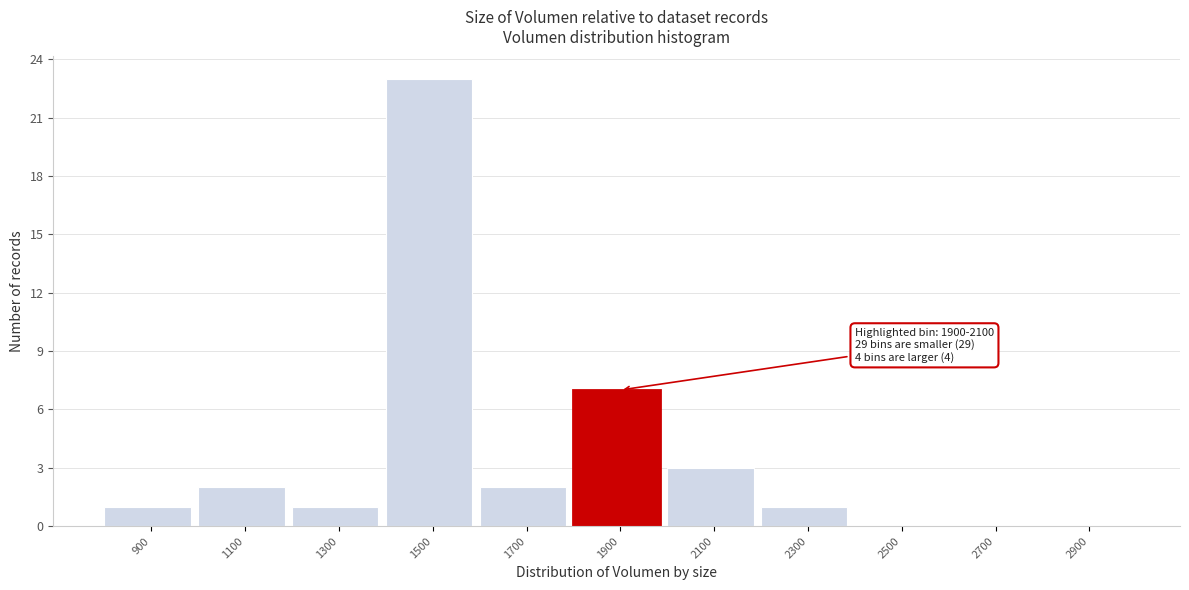

Reading left to right, transcribe all the data shown in this chart.

900=1	1100=2	1300=1	1500=23	1700=2	1900=7	2100=3	2300=1	2500=0	2700=0	2900=0